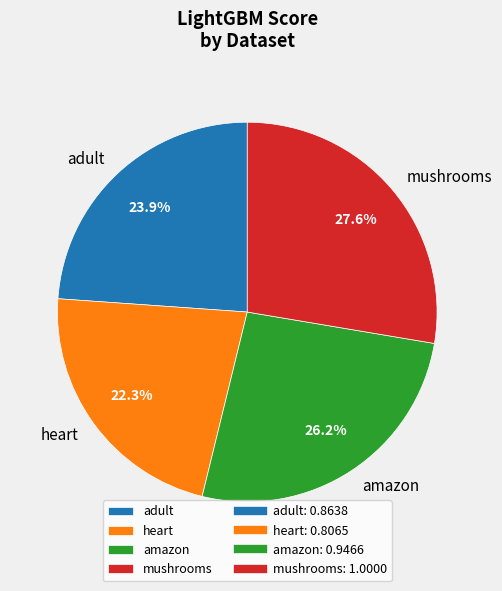

Between amazon and heart, which is larger?

amazon